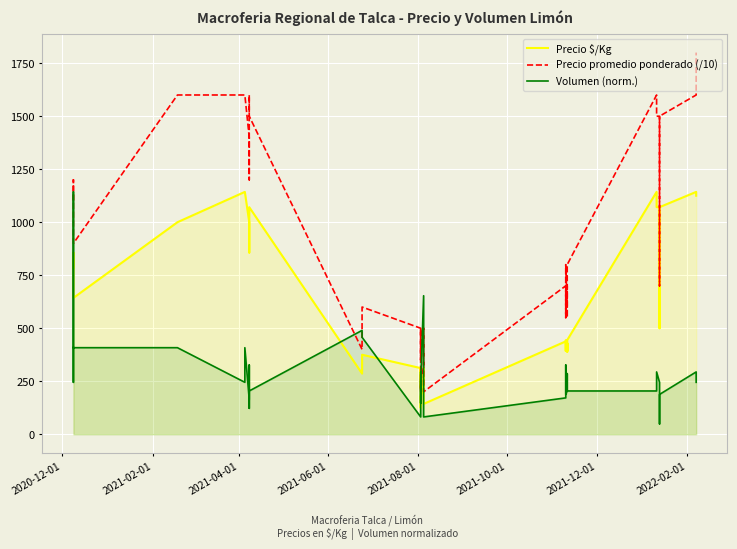

How many values in the Volumen (norm.) series exceed 244?

24